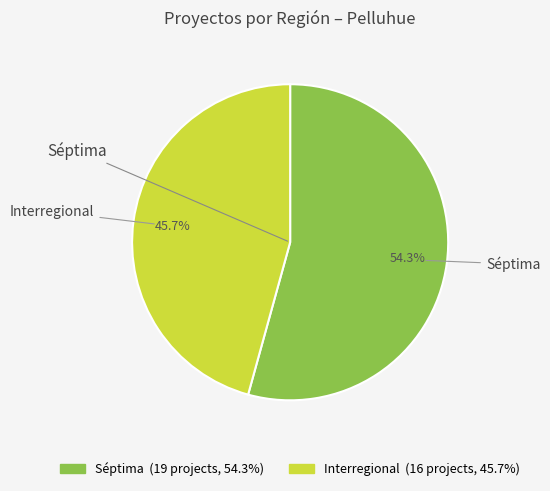

Which slice is the smallest?

Interregional